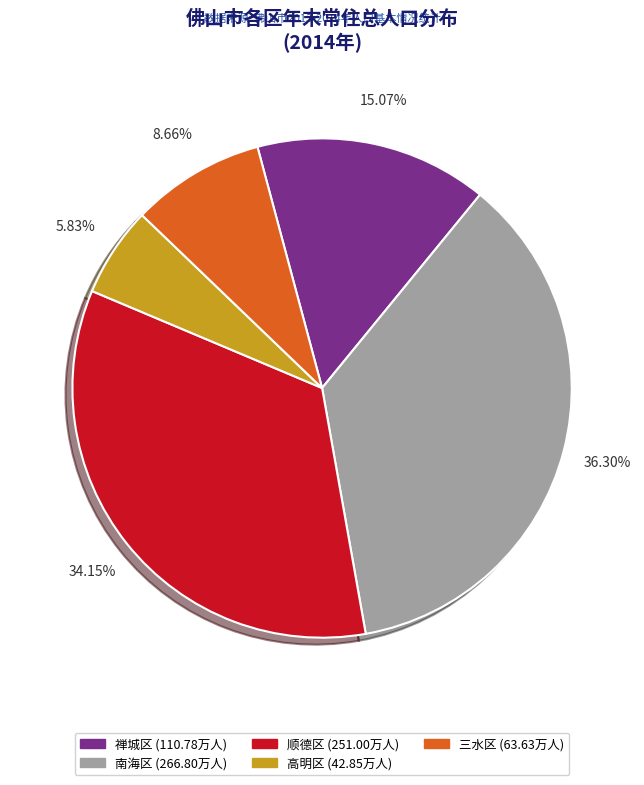

How many slices are in this pie chart?

5